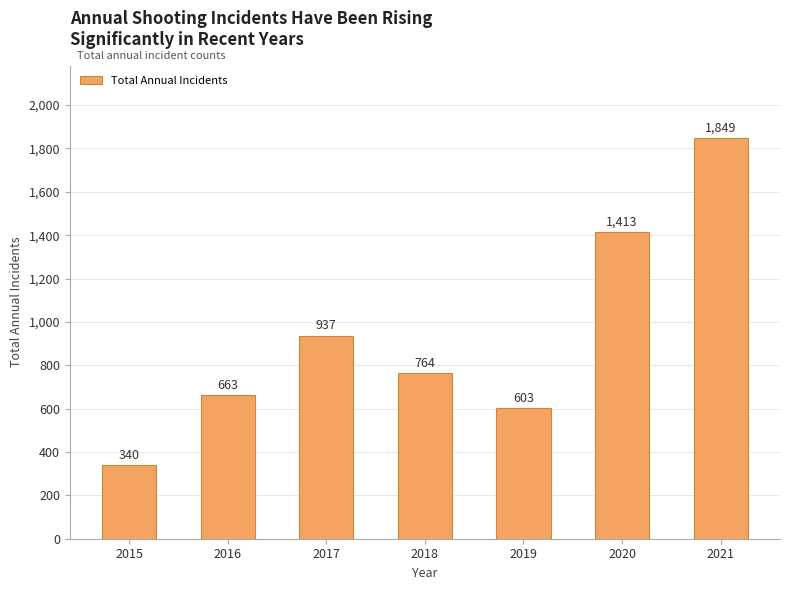

Where is the data nearest to the value 1094?

2017